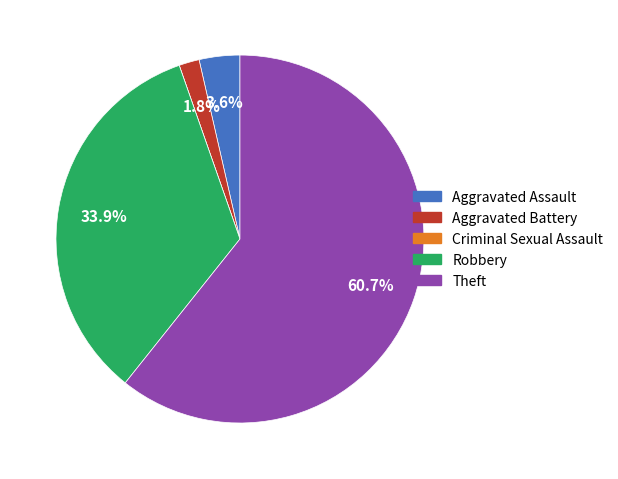

What is the total percentage of Theft and Robbery?

94.6%